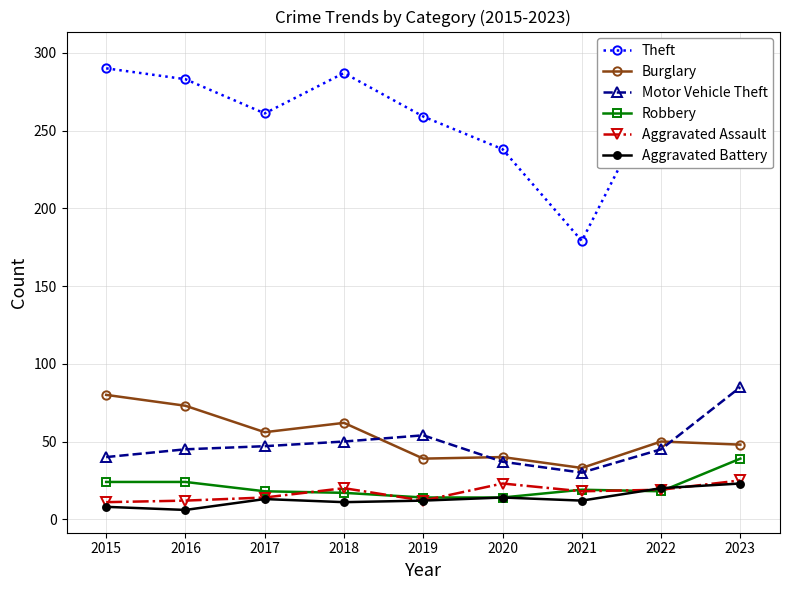

True or false: Aggravated Battery has a value of 8 at 2015.

True